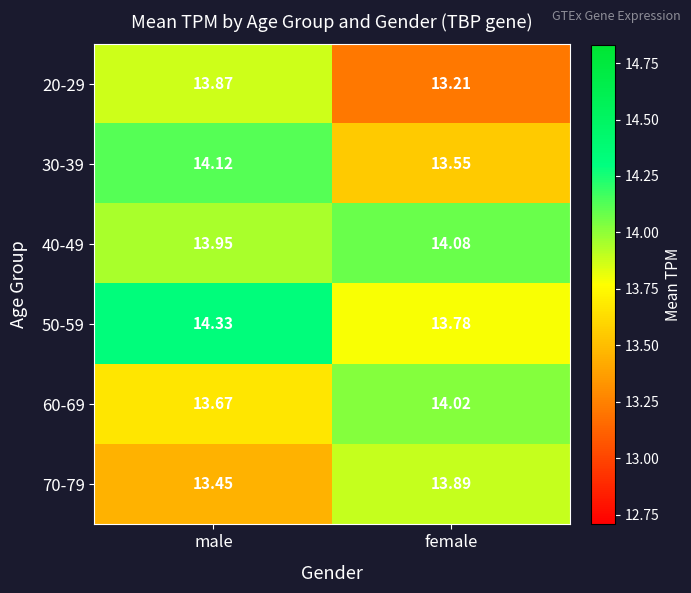

Which label corresponds to the smallest value in the chart?

female